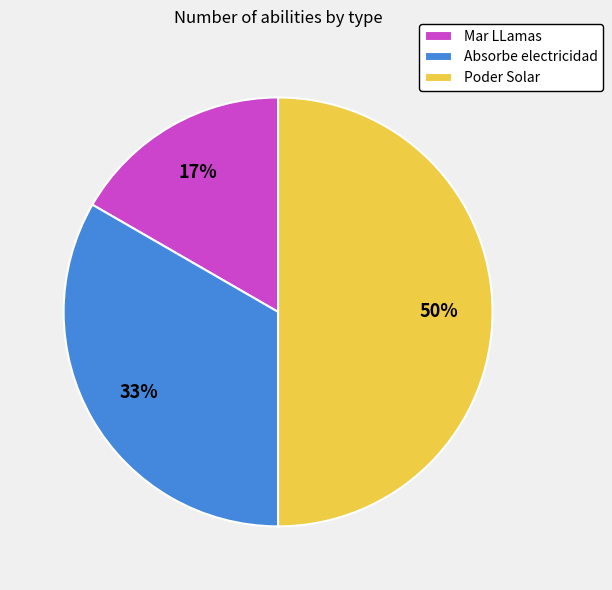

To the nearest percent, what is the average slice percentage?

33%